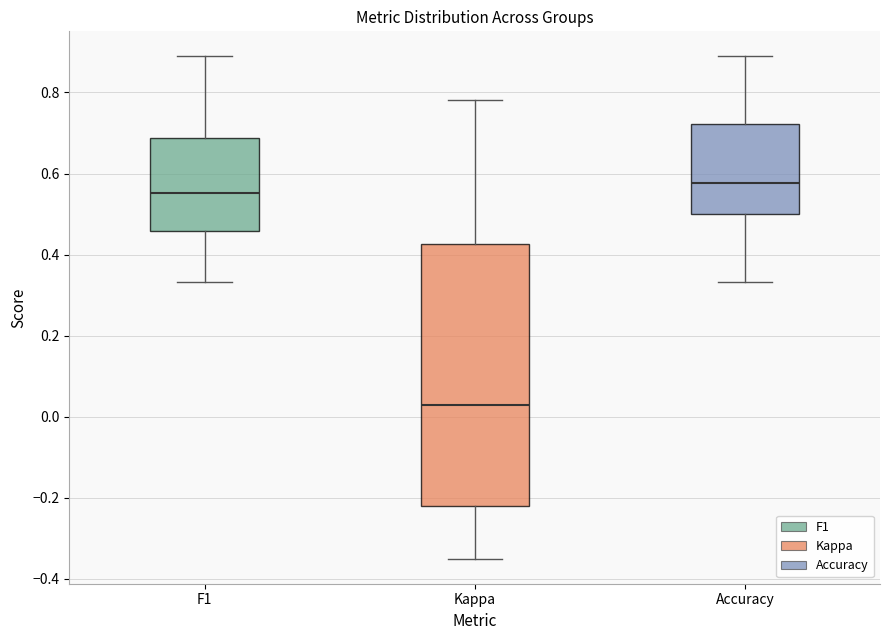

Which box has the lowest median line?

Kappa